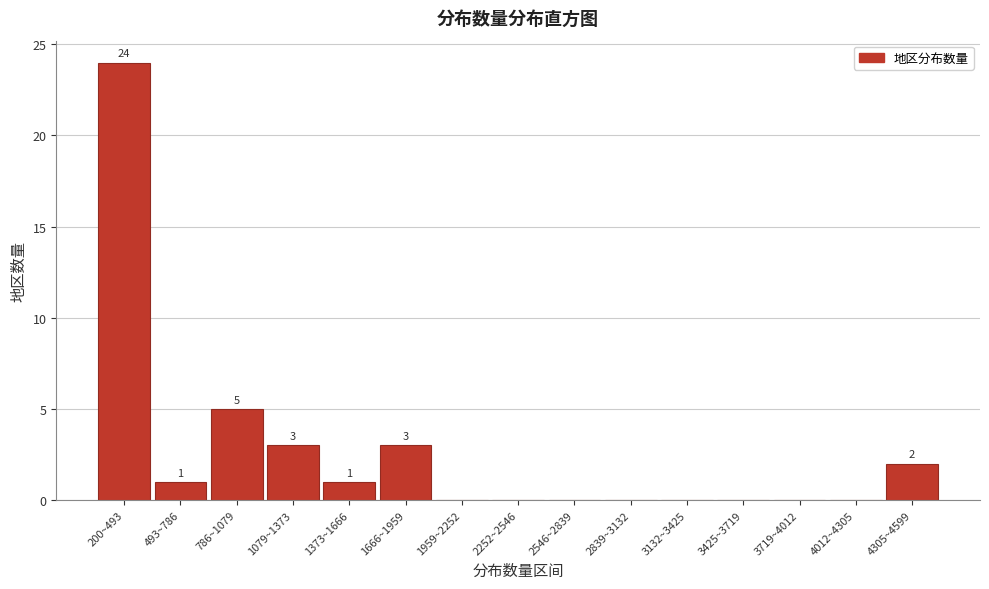

Reading left to right, list all the values displayed in this chart.

200~493=24	493~786=1	786~1079=5	1079~1373=3	1373~1666=1	1666~1959=3	1959~2252=0	2252~2546=0	2546~2839=0	2839~3132=0	3132~3425=0	3425~3719=0	3719~4012=0	4012~4305=0	4305~4599=2